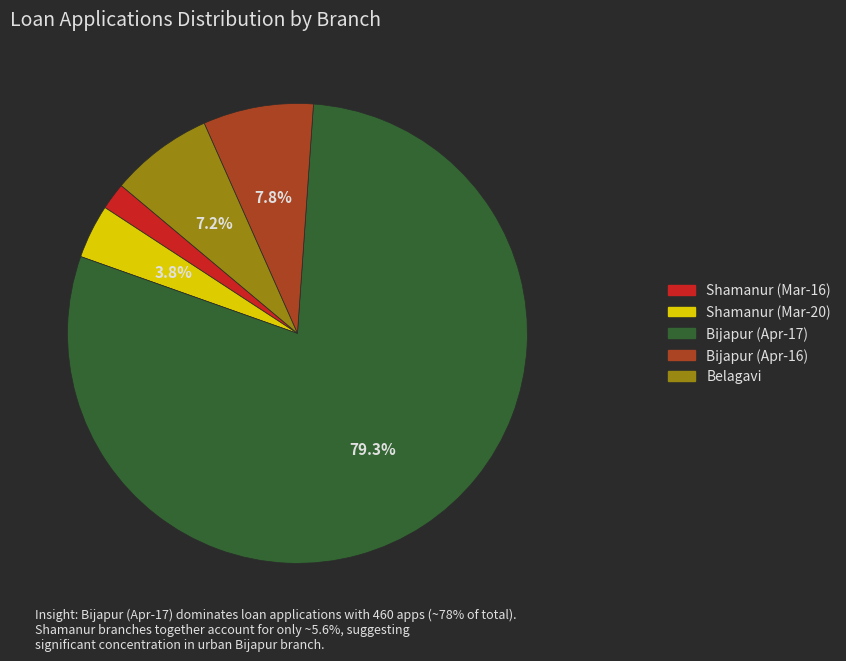

What is the ratio of the value at Shamanur (Mar-20) to the value at Shamanur (Mar-16)?

2.0